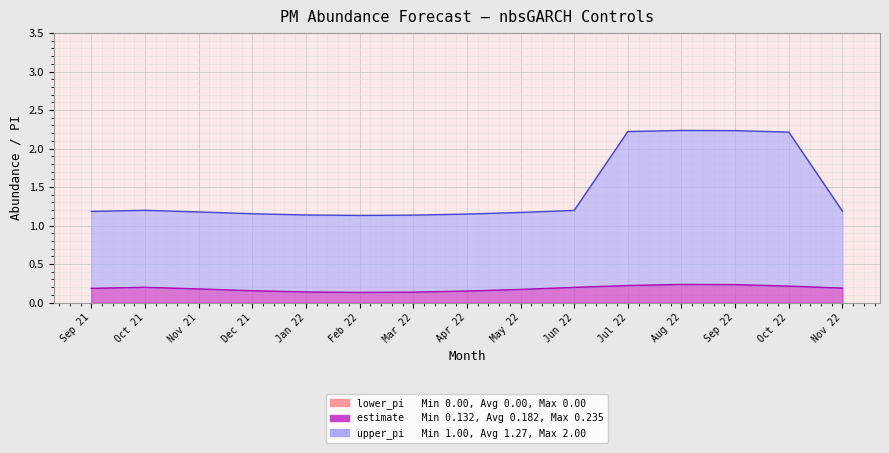

How many upper_pi line values are between 1 and 2?

11